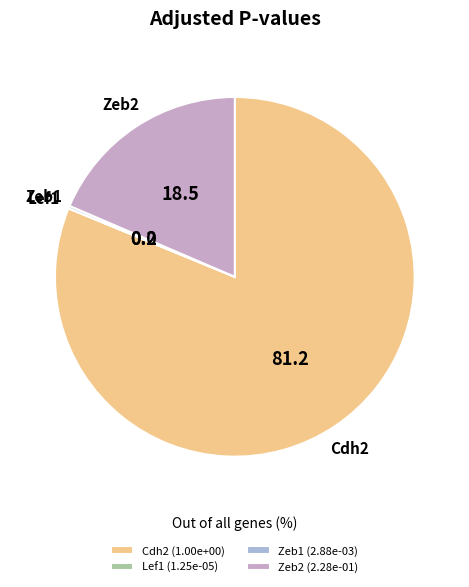

Combined, do Zeb2 and Cdh2 account for over 50%?

Yes